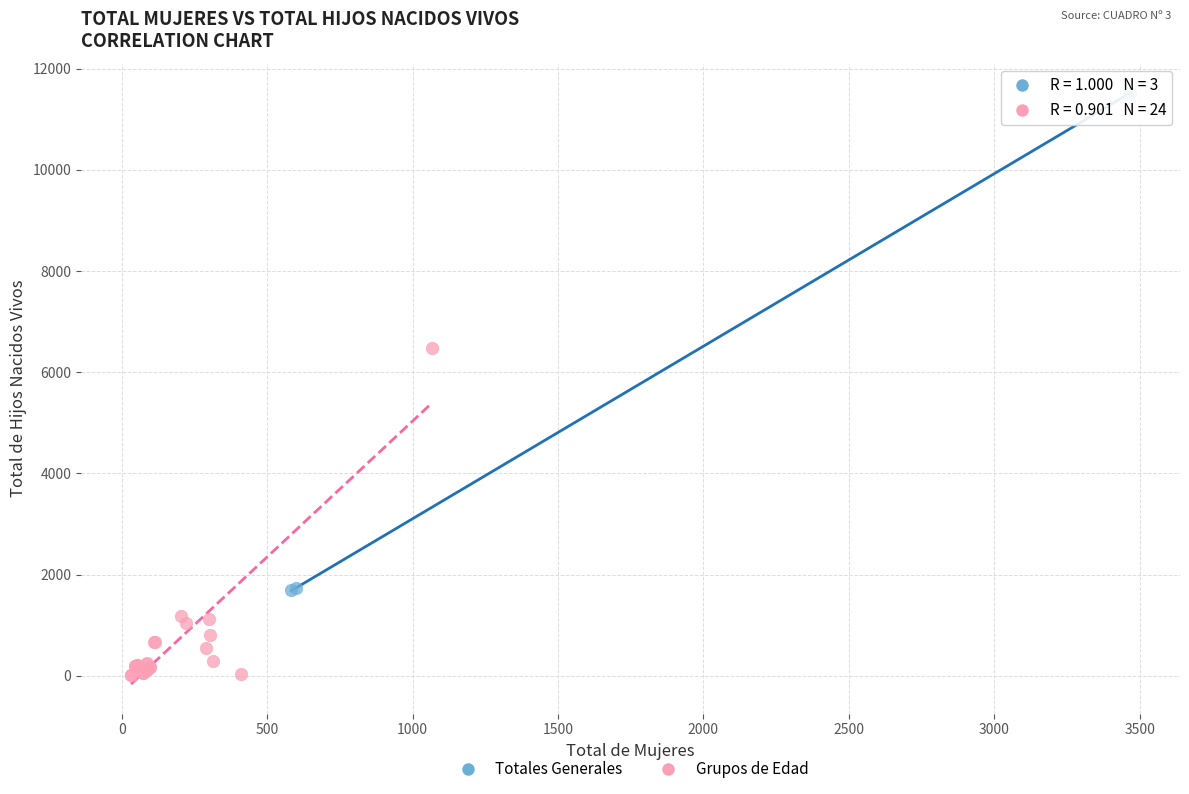

Which series contains the highest Y value?

Totales Generales